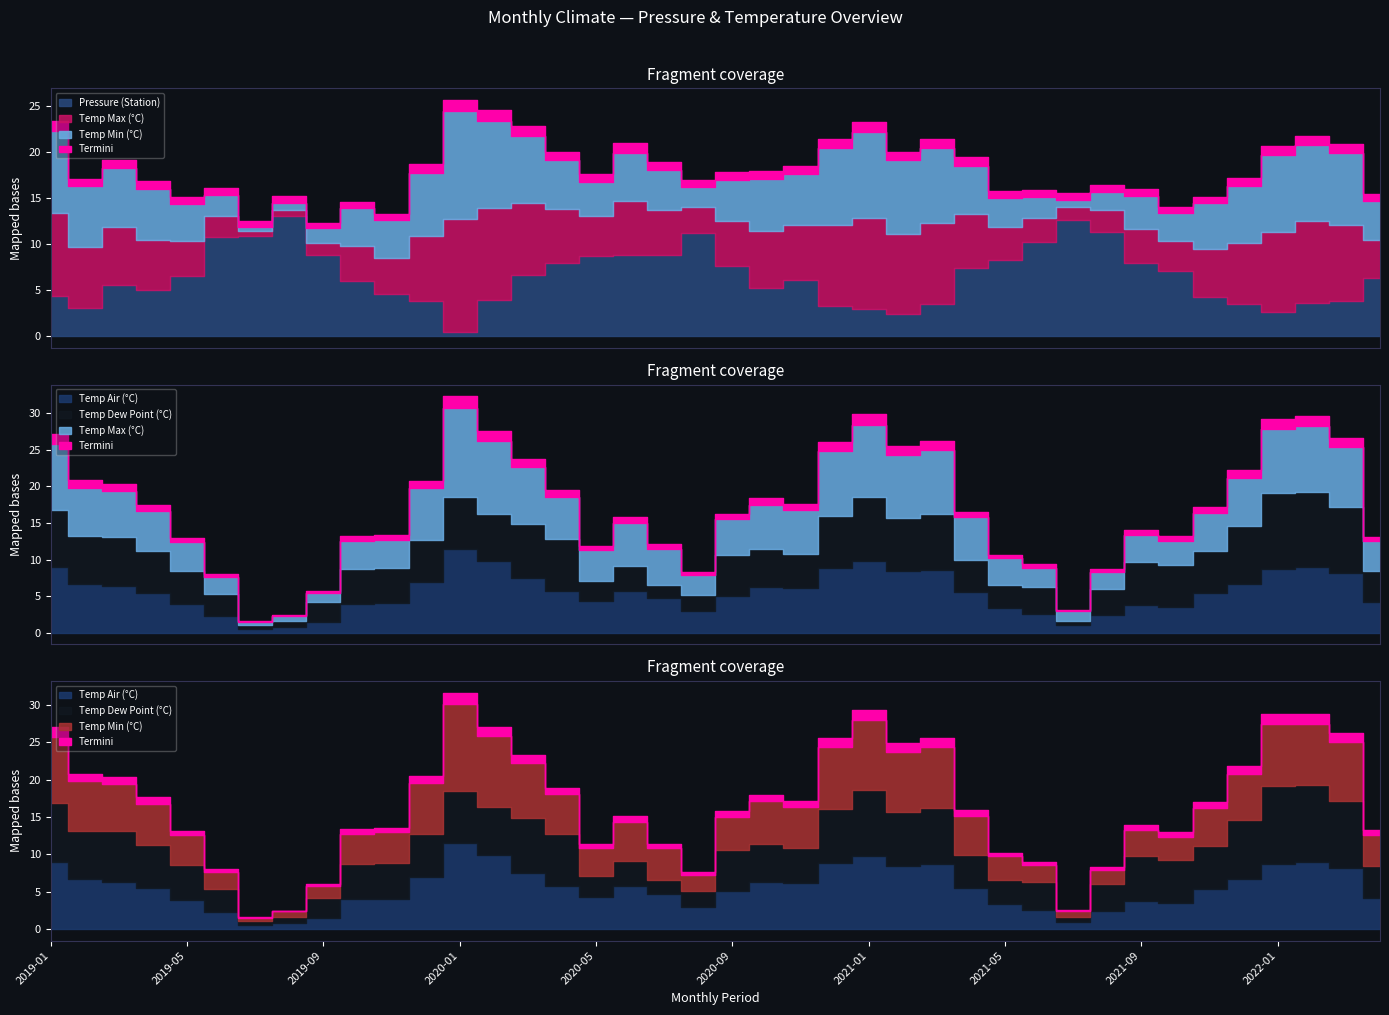

What is the label of the 36th point from the right?

2019-05